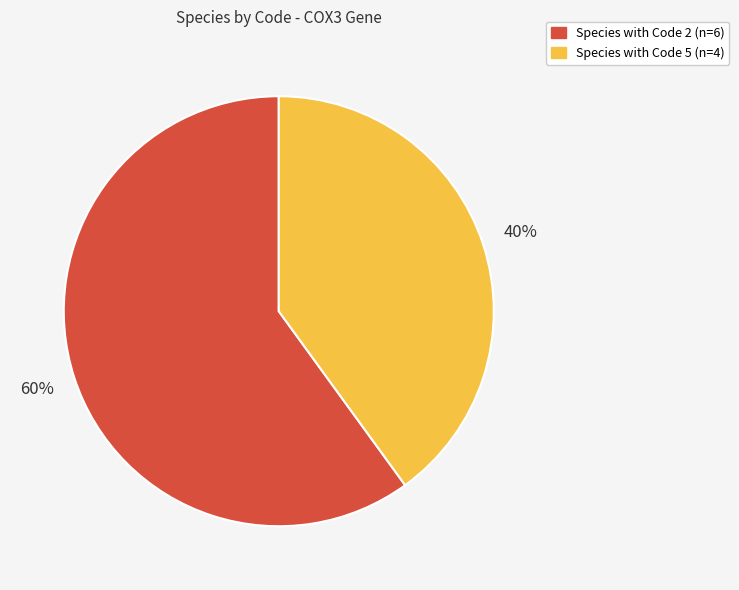

To the nearest percent, what is the average slice percentage?

50%